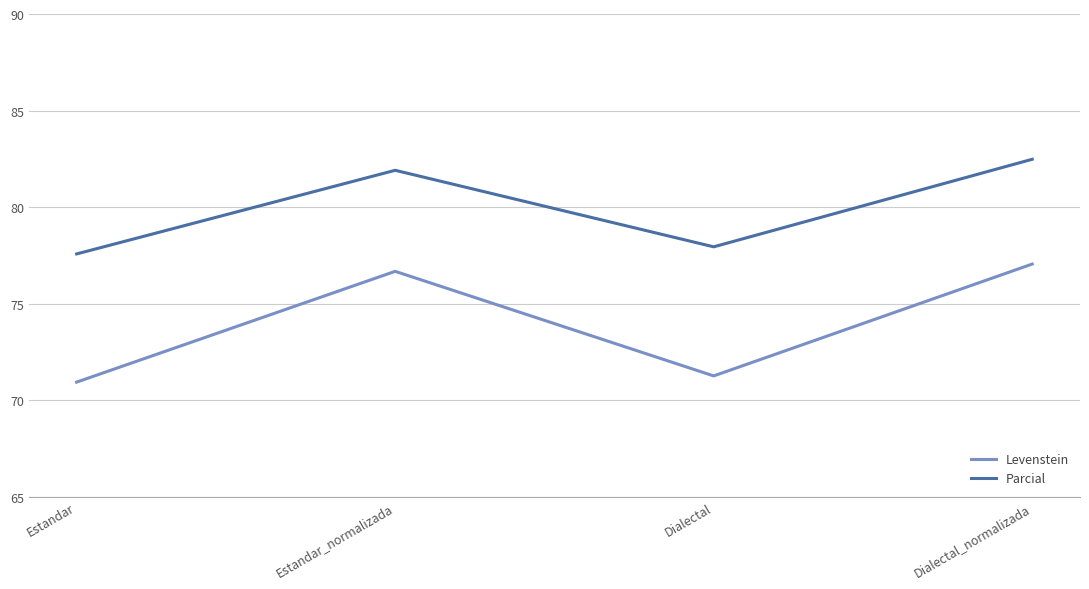

What position from the left is Estandar_normalizada?

2